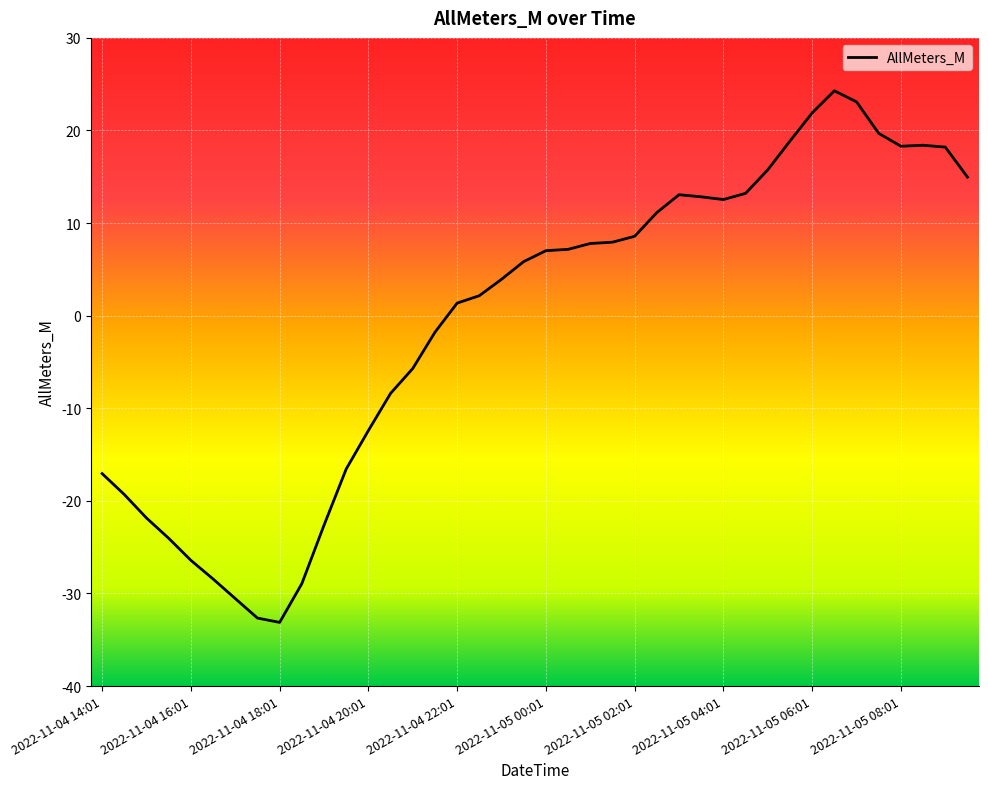

What is the minimum value shown in the chart?

-33.1